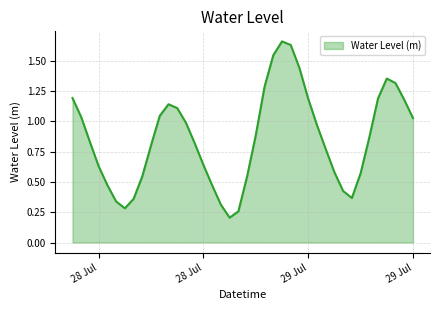

Rank the categories by value from lowest to highest.

2023-07-29 00:00:00, 2023-07-29 01:00:00, 2023-07-28 12:00:00, 2023-07-28 23:00:00, 2023-07-28 11:00:00, 2023-07-28 13:00:00, 2023-07-29 14:00:00, 2023-07-29 13:00:00, 2023-07-28 22:00:00, 2023-07-28 10:00:00, 2023-07-29 02:00:00, 2023-07-28 14:00:00, 2023-07-29 15:00:00, 2023-07-29 12:00:00, 2023-07-28 09:00:00, 2023-07-28 21:00:00, 2023-07-29 11:00:00, 2023-07-28 15:00:00, 2023-07-28 20:00:00, 2023-07-28 08:00:00, 2023-07-29 16:00:00, 2023-07-29 03:00:00, 2023-07-29 10:00:00, 2023-07-28 19:00:00, 2023-07-29 21:00:00, 2023-07-28 07:00:00, 2023-07-28 16:00:00, 2023-07-28 18:00:00, 2023-07-28 17:00:00, 2023-07-29 20:00:00, 2023-07-29 09:00:00, 2023-07-29 17:00:00, 2023-07-28 06:00:00, 2023-07-29 04:00:00, 2023-07-29 19:00:00, 2023-07-29 18:00:00, 2023-07-29 08:00:00, 2023-07-29 05:00:00, 2023-07-29 07:00:00, 2023-07-29 06:00:00